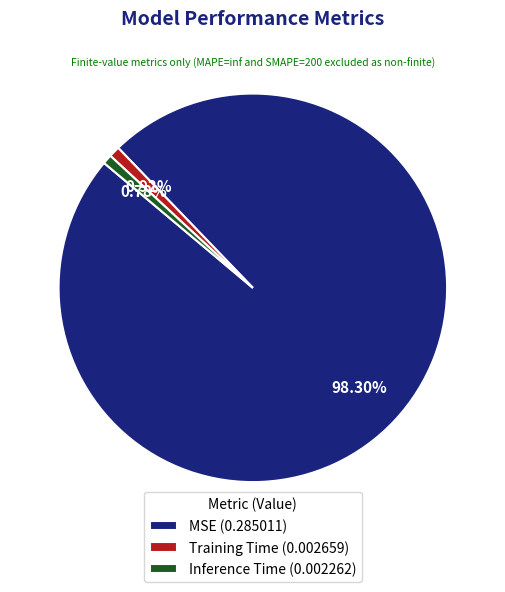

Count the number of slices in the pie.

3